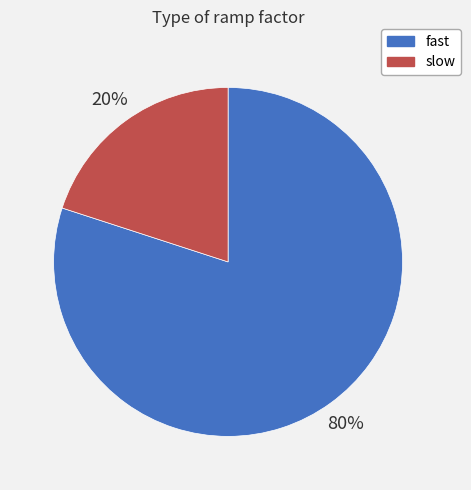

Do slow and fast together represent more than half of the pie?

Yes